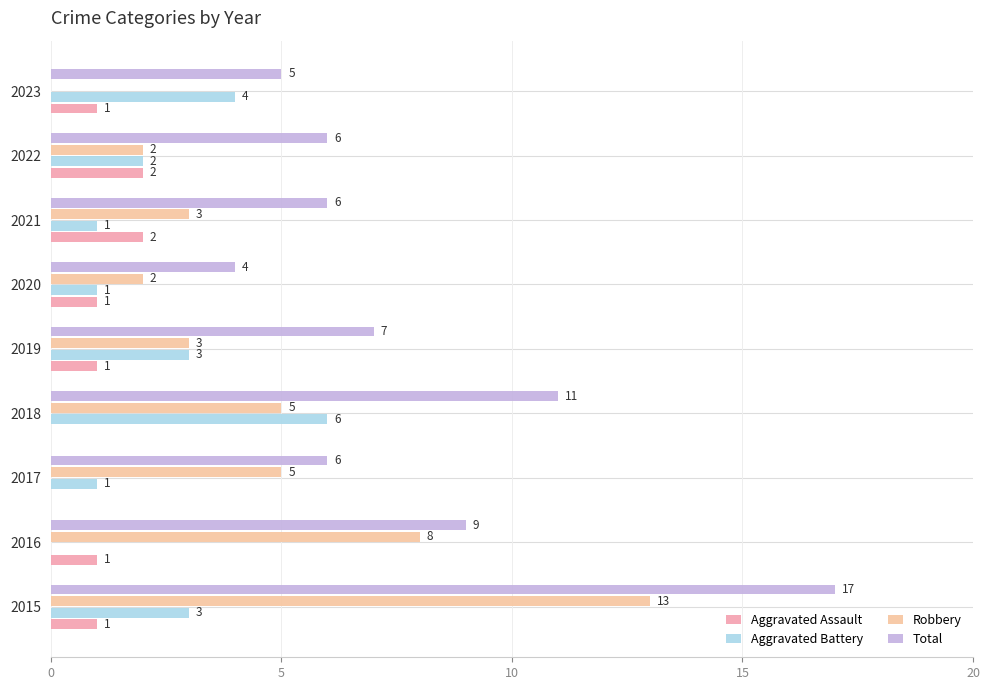

What is the sum of the Robbery values at 2021 and 2020?

5